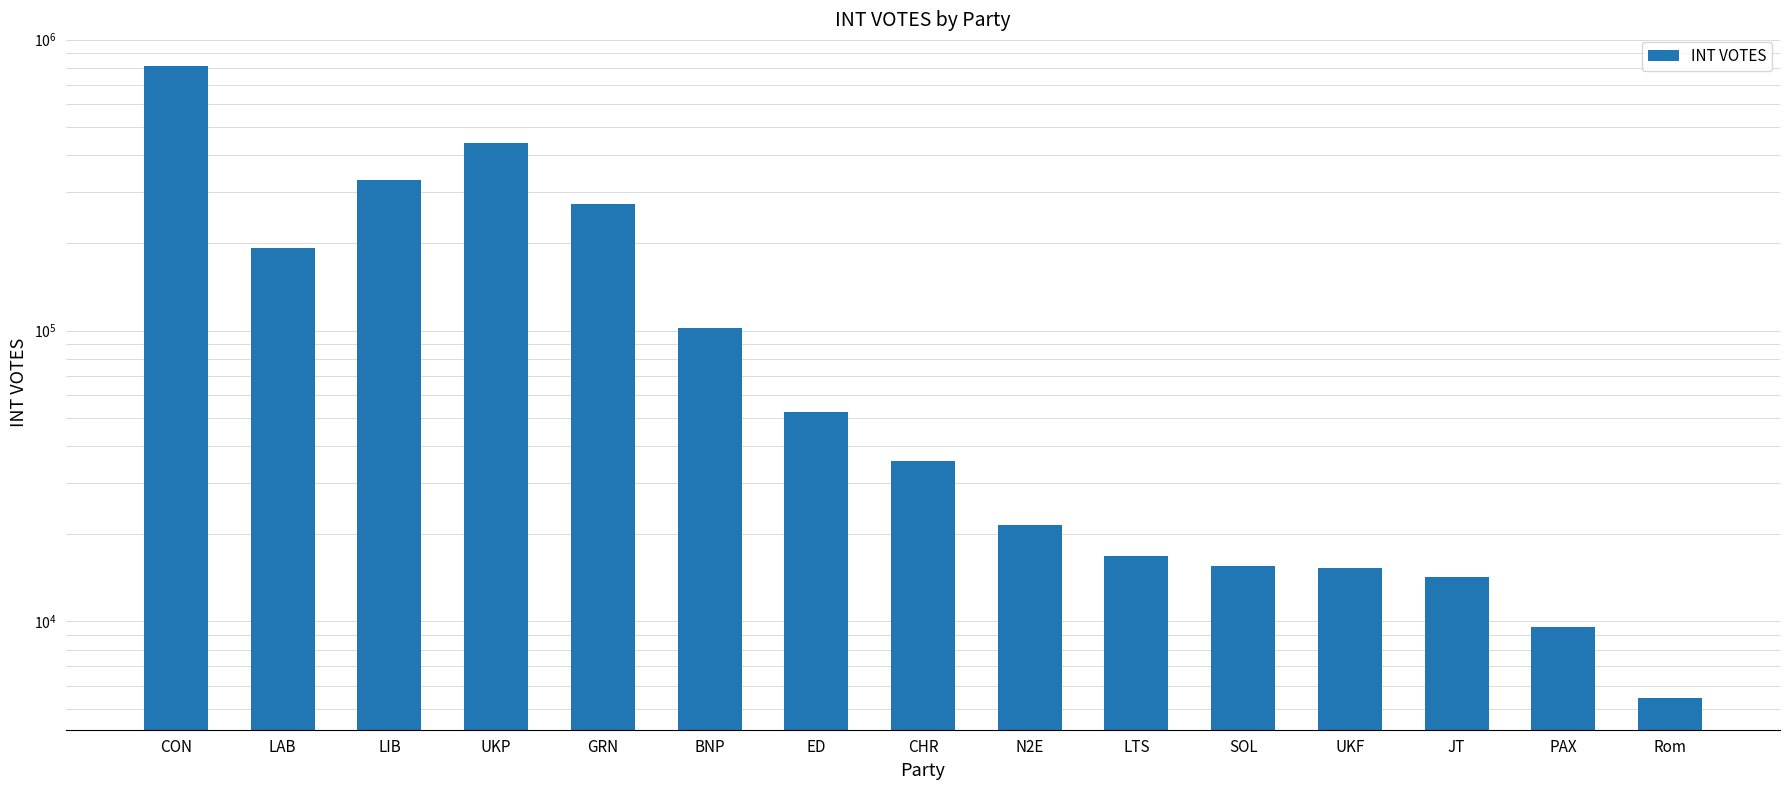

What is the smallest value displayed?

5450